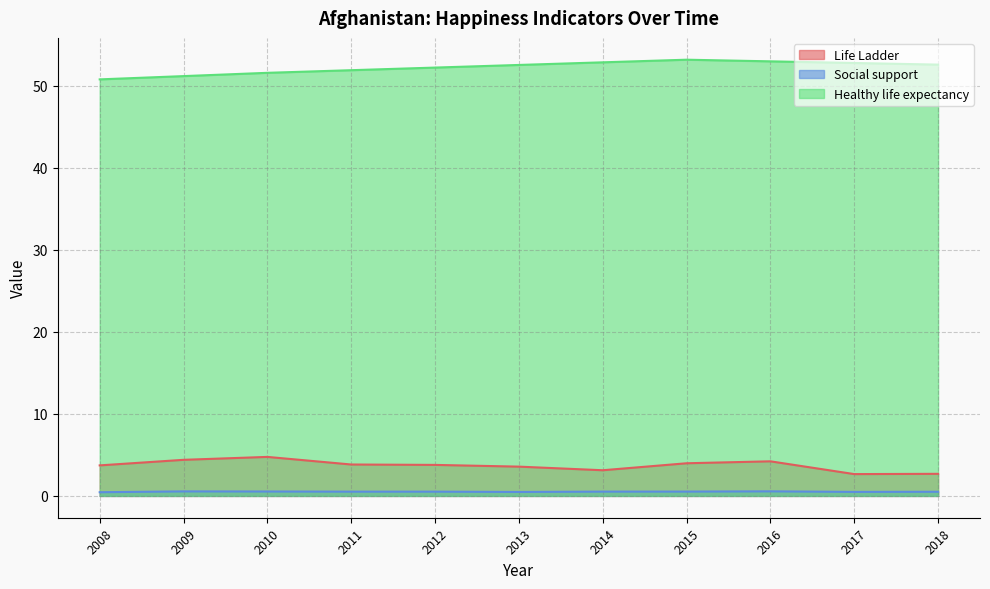

What is the lowest value of the Social support series?

0.5